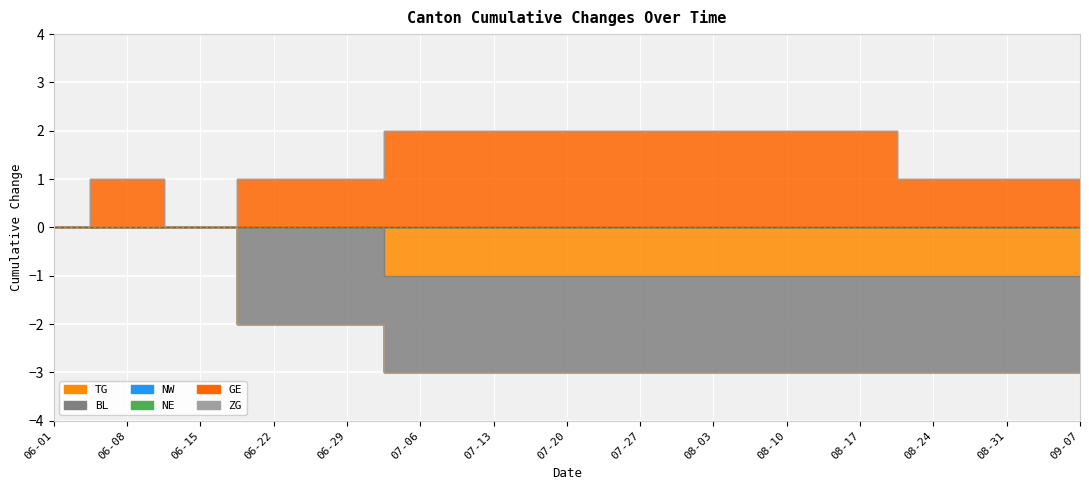

What is the difference between the maximum and minimum values in the GE series?

2